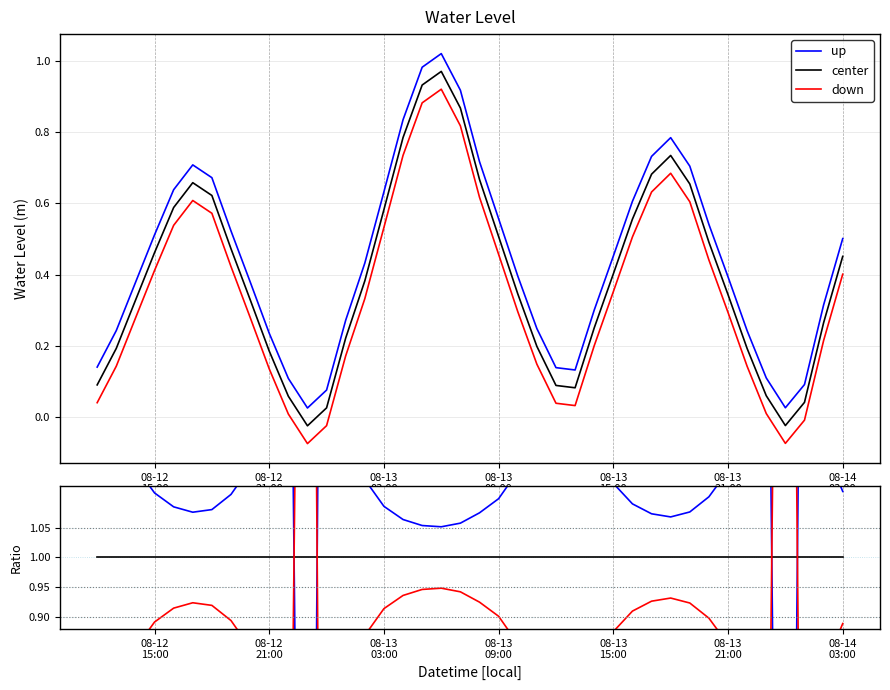

How many negative values does the center series have?

2